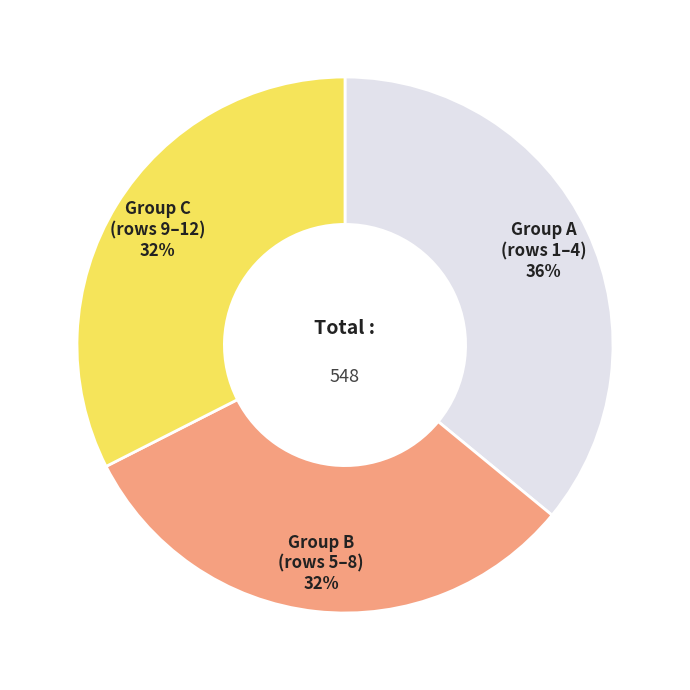

Do Group C (rows 9–12) and Group B (rows 5–8) together represent more than half of the pie?

Yes